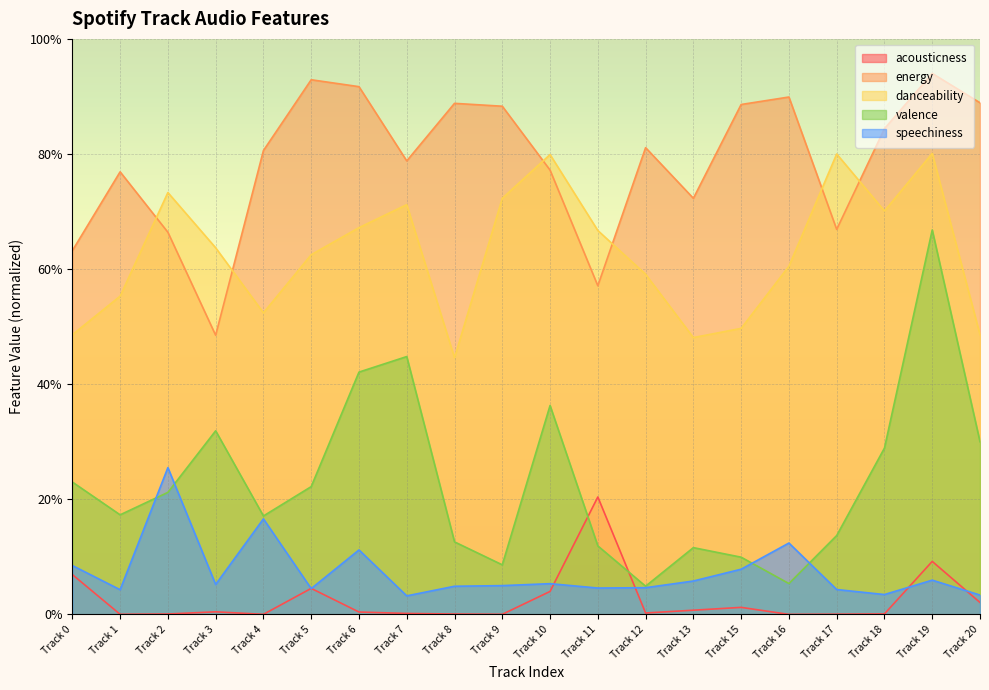

What is the greatest value displayed?

0.9